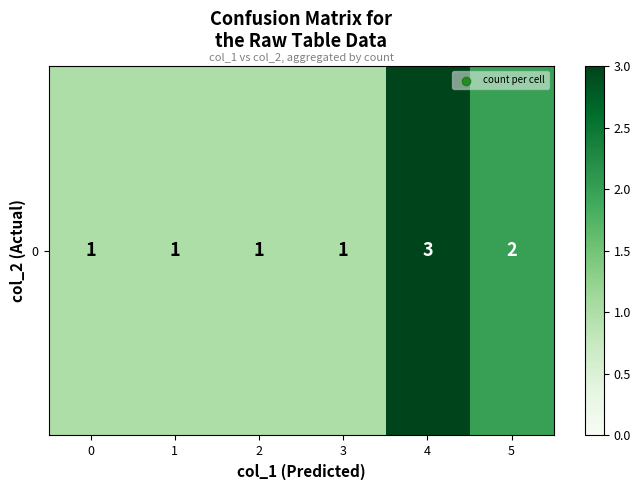

Reading left to right, list all the values displayed in this chart.

1	1	1	1	3	2